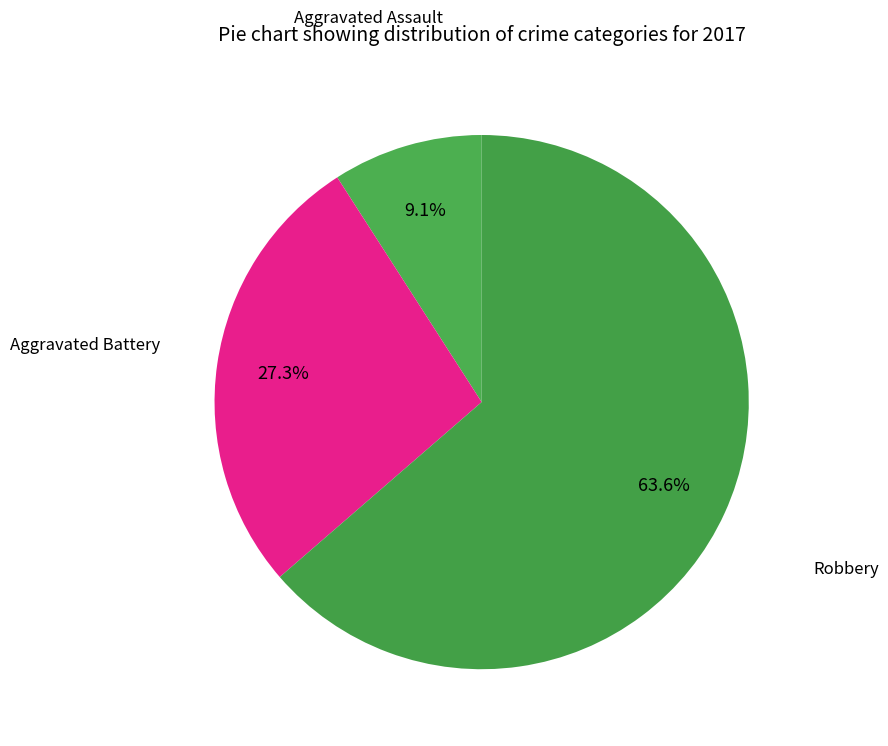

How many slices are in this pie chart?

3